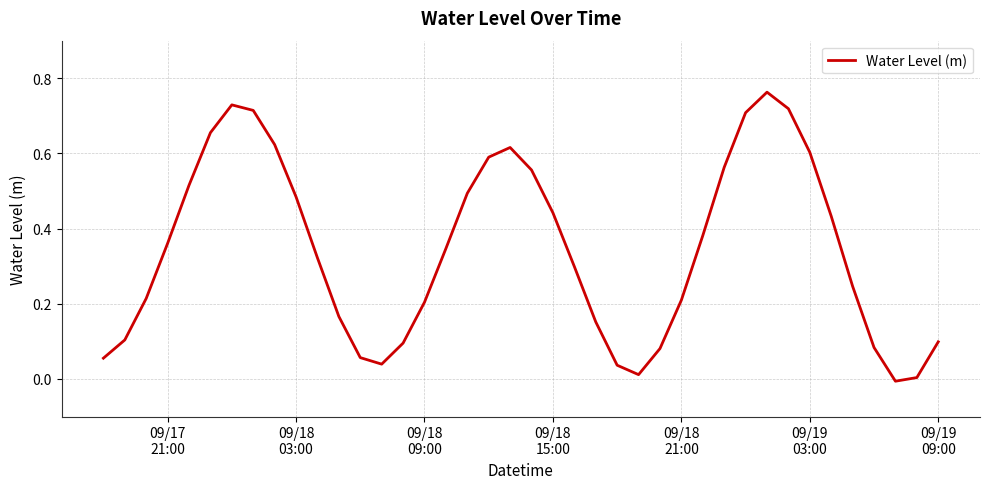

How many interior local valleys (lower than both neighbors) does the data have?

3